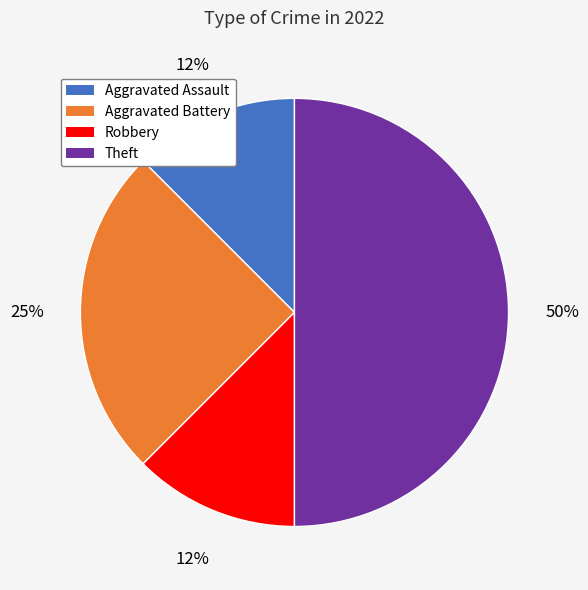

To the nearest percent, what is the average slice percentage?

25%